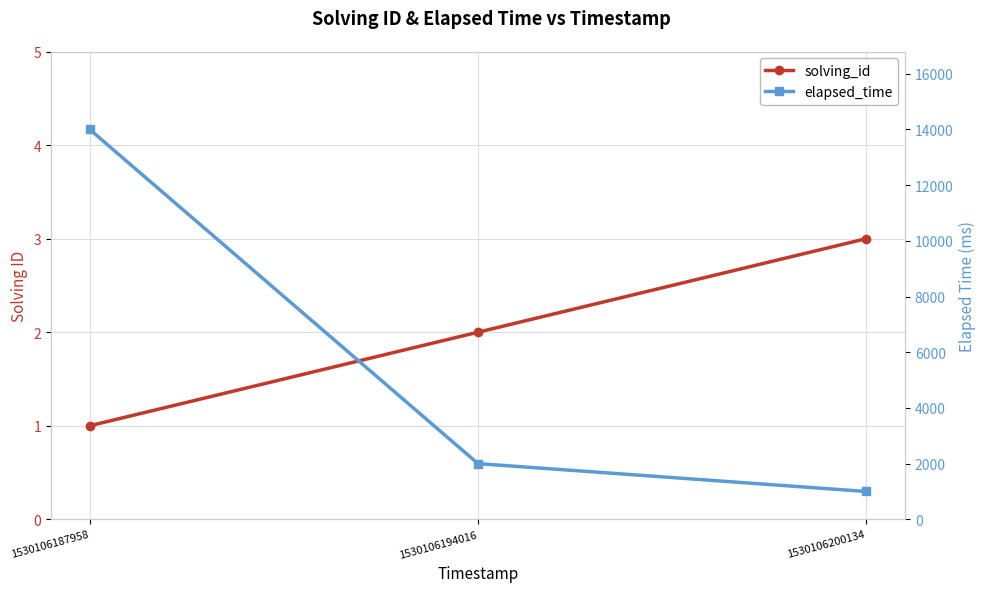

Which has a higher value, 1530106200134 or 1530106194016?

1530106200134